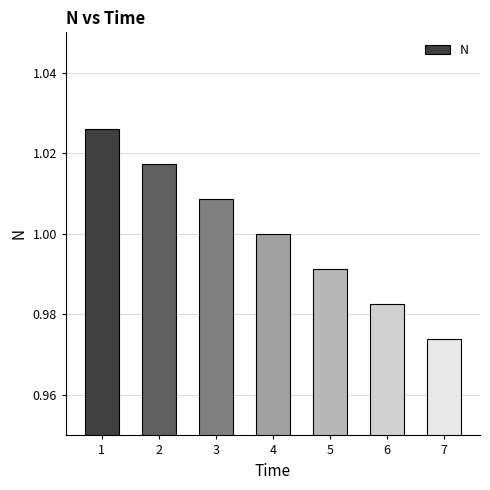

What is the sum of the values at 7 and 1?

2.0